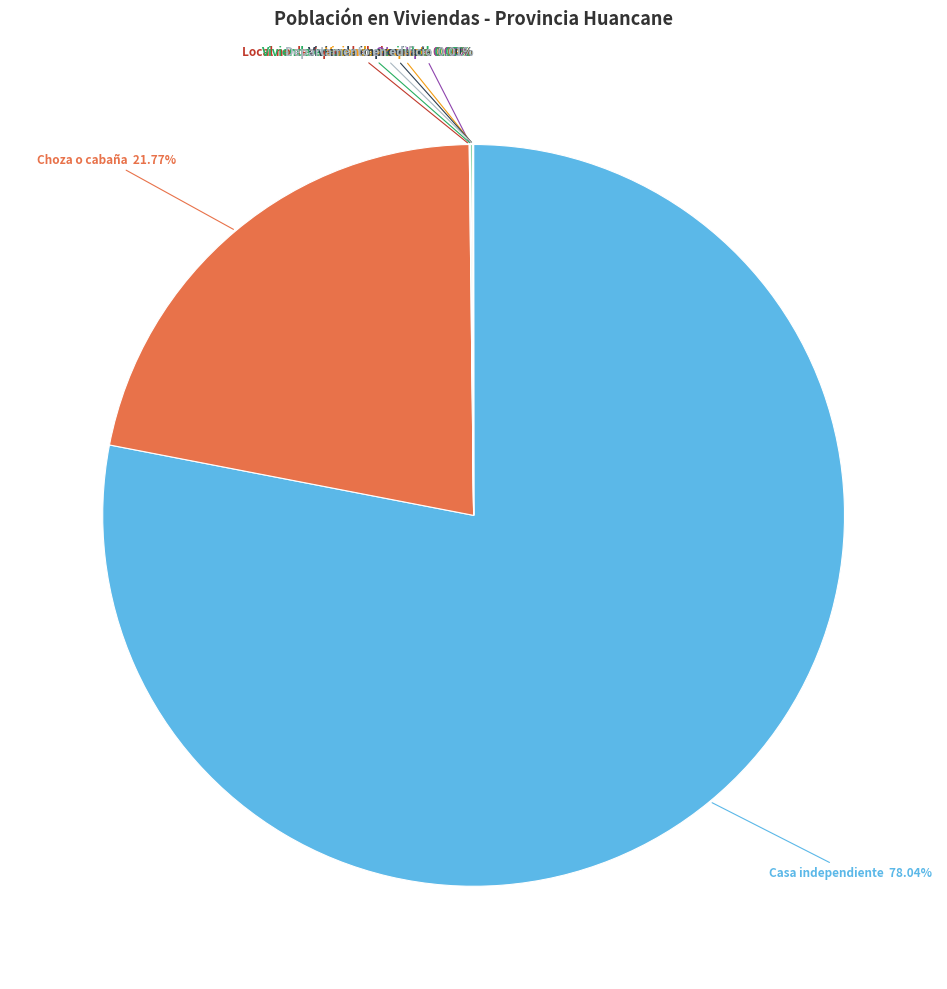

To the nearest percent, what is the average slice percentage?

12%